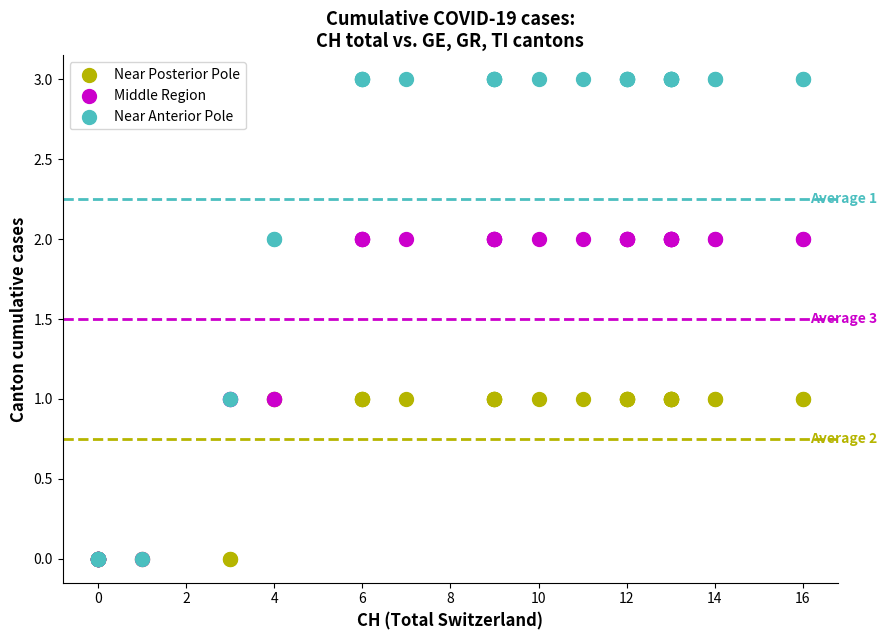

Which series has the widest spread of Y values?

Near Anterior Pole